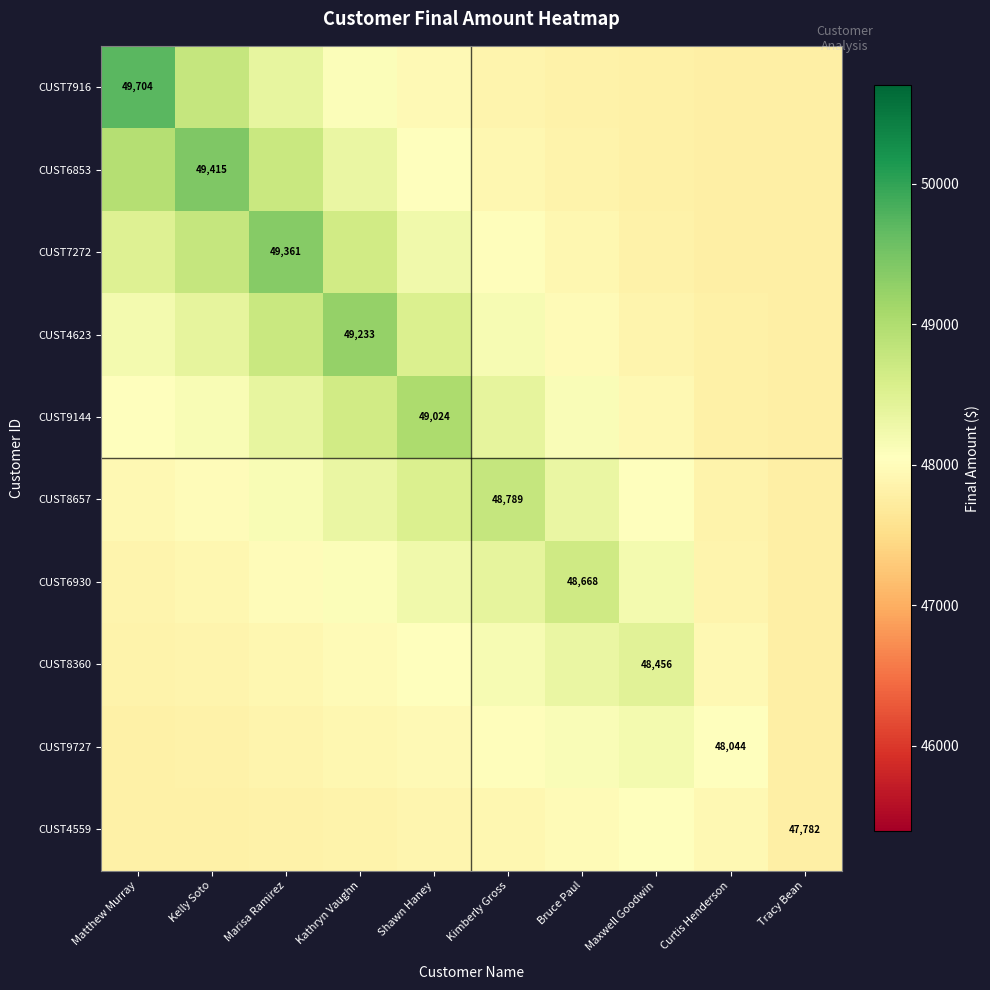

Is it true that CUST6930 equals 48392.9 at Kimberly Gross?

True